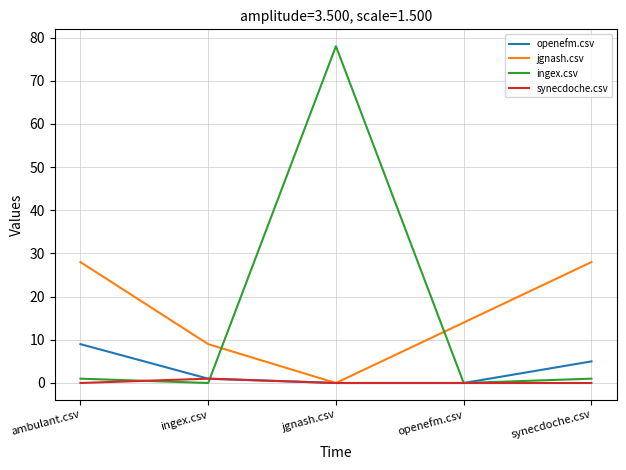

The value of openefm.csv at ambulant.csv is 9. True or false?

True